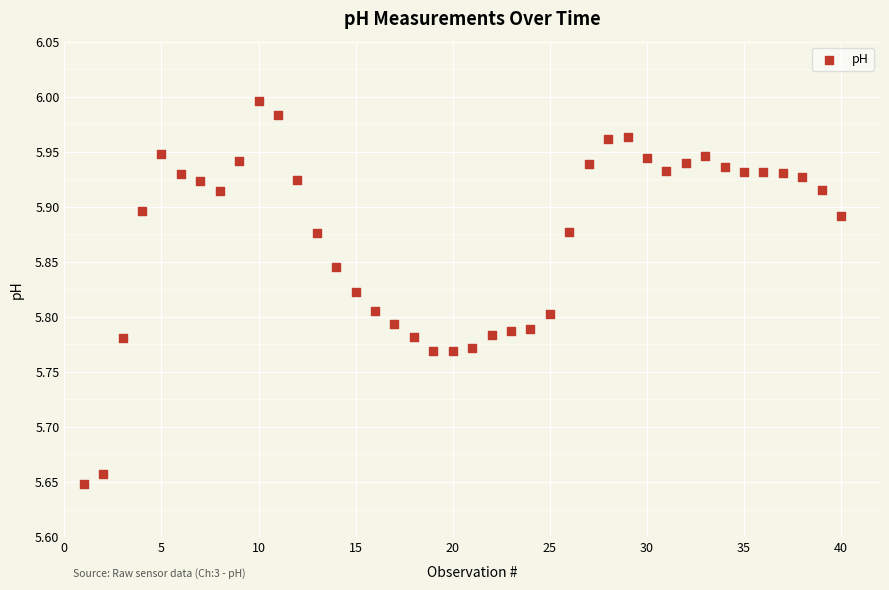

What is the range of X values (max minus min)?

39.0